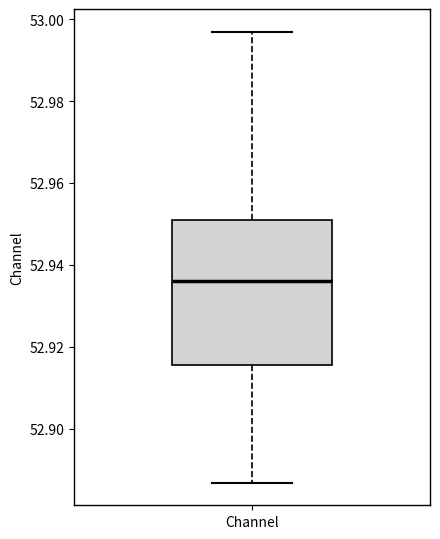

Read this box plot against the y-axis: the position of the median line, the range covered by the box, and the ends of both whiskers. The values are not printed on the chart, so give them approximately, as read against the axis.

median 52.936, box 52.916 to 52.952, whiskers 52.886 to 52.996